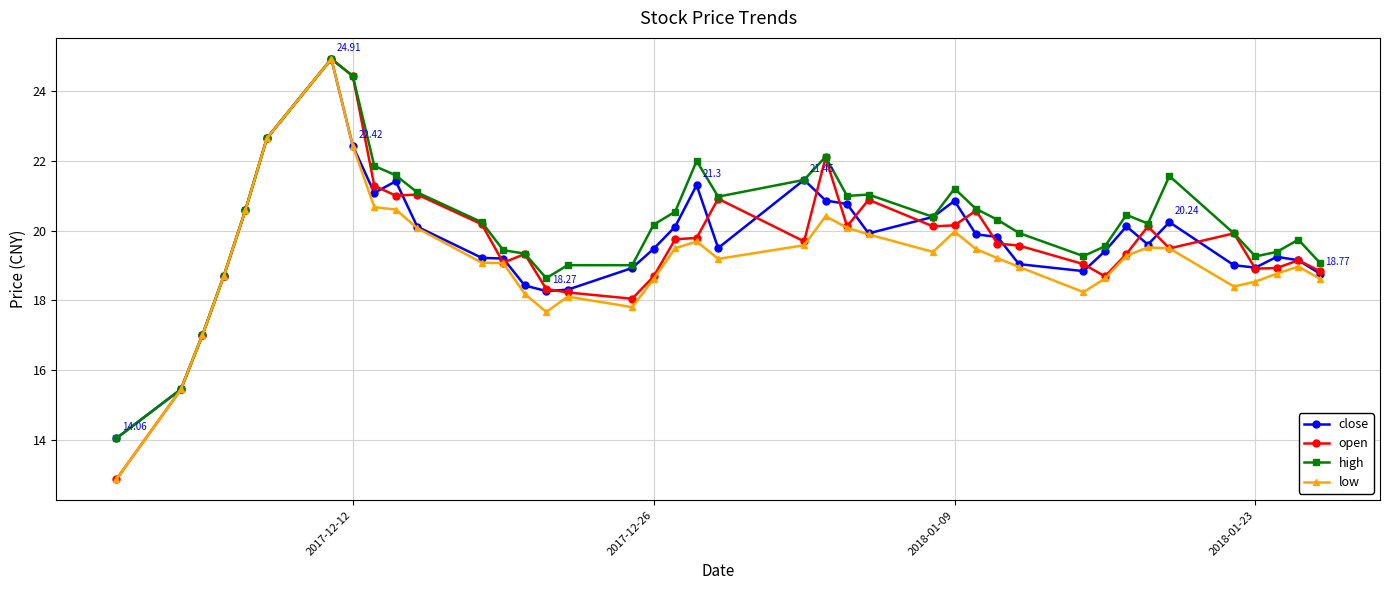

What are all the series names shown in the legend?

close, open, high, low